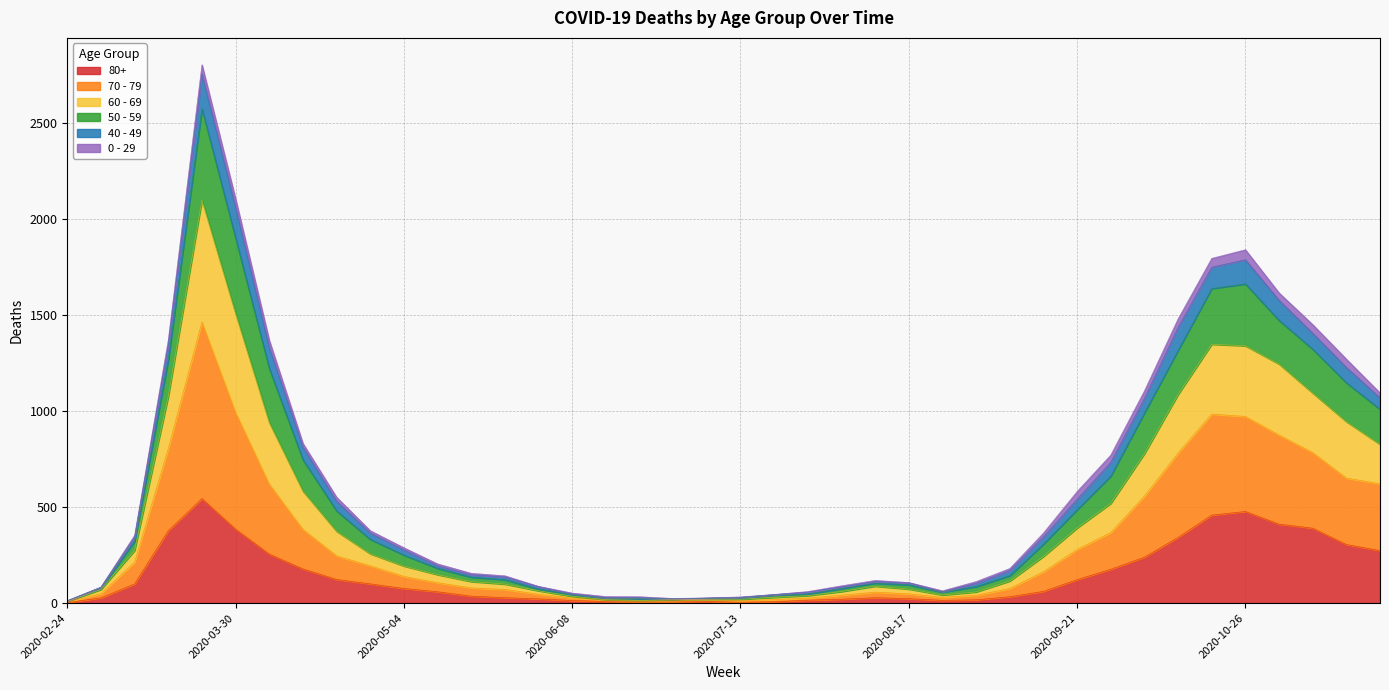

True or false: 60 - 69 and 70 - 79 cross at least once.

False